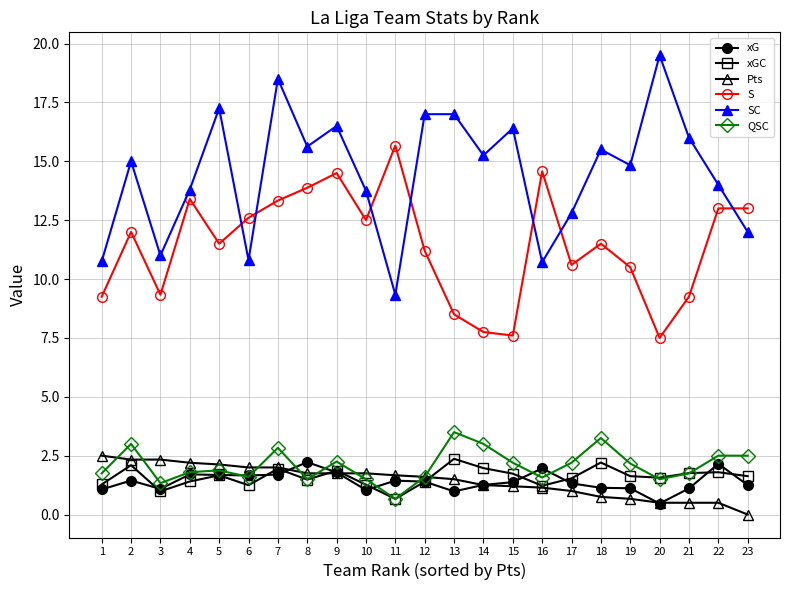

True or false: SC and QSC intersect in this chart.

False